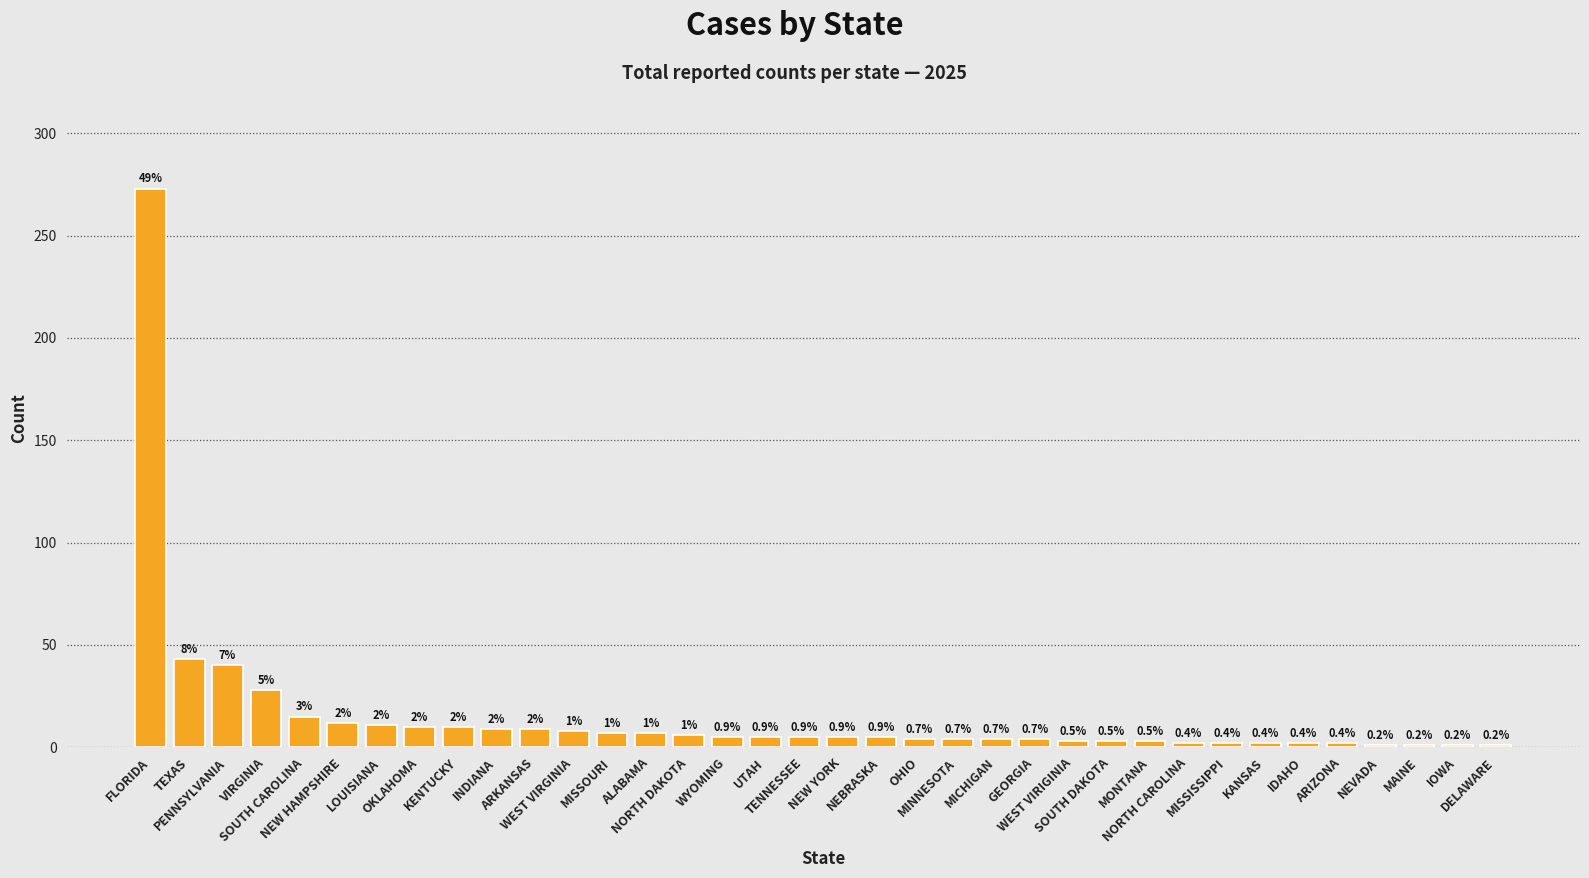

How many bars are there in total?

36